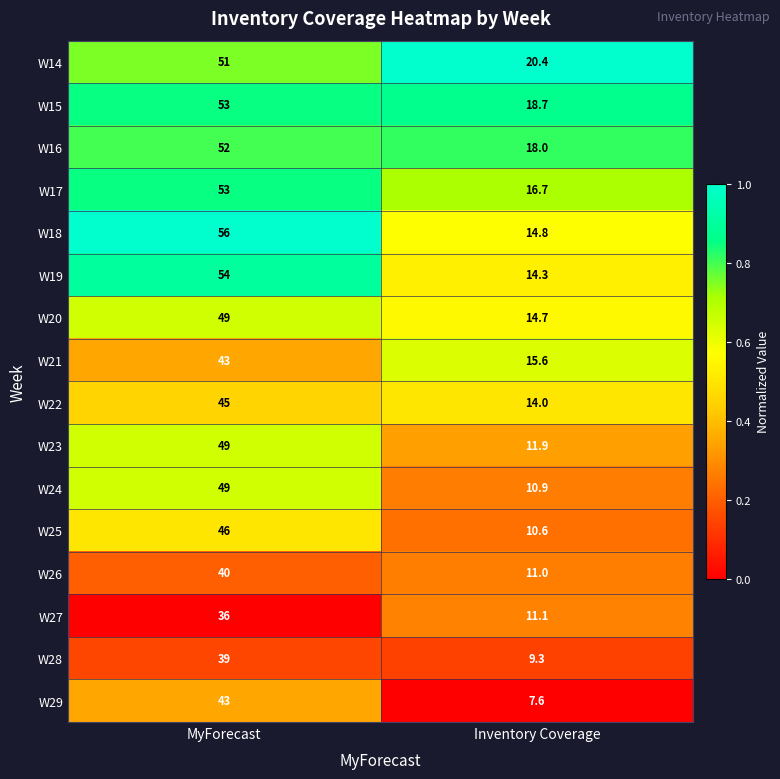

Where is W21 nearest to the value 29?

Inventory Coverage